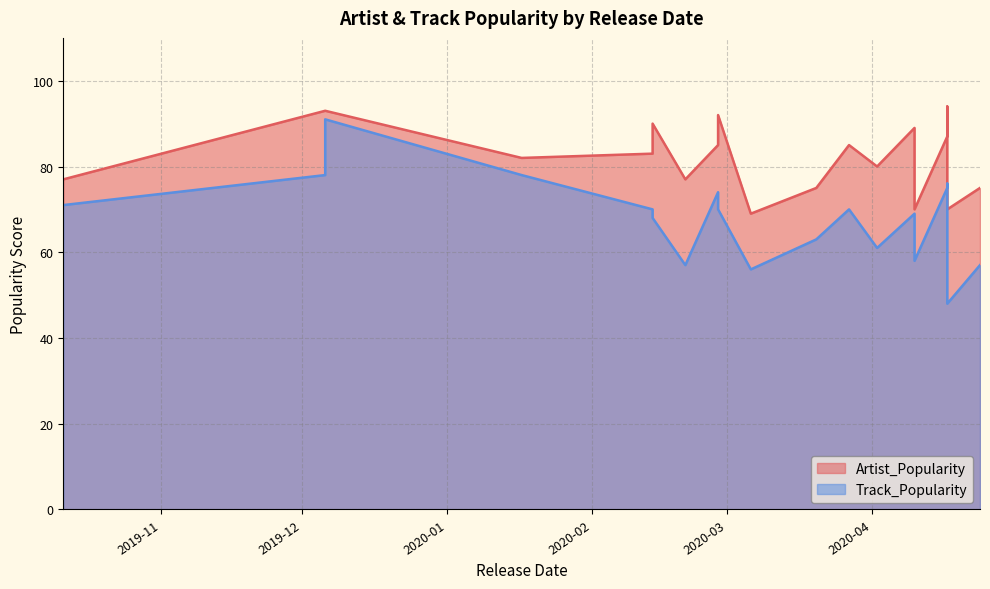

How many lines are shown in the chart?

2